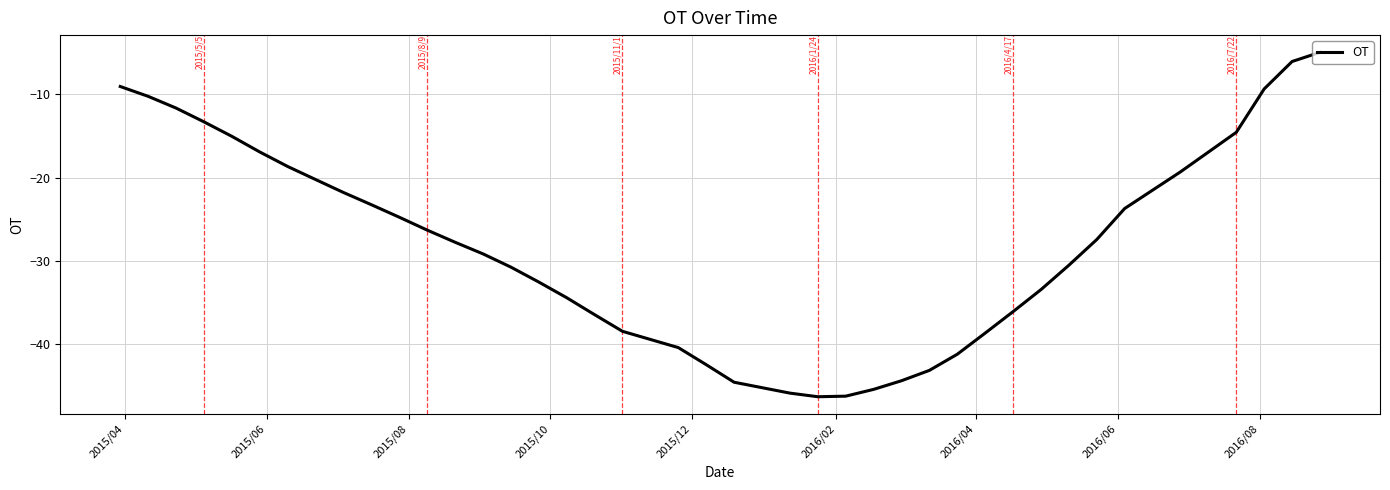

What is the greatest value displayed?

-4.9